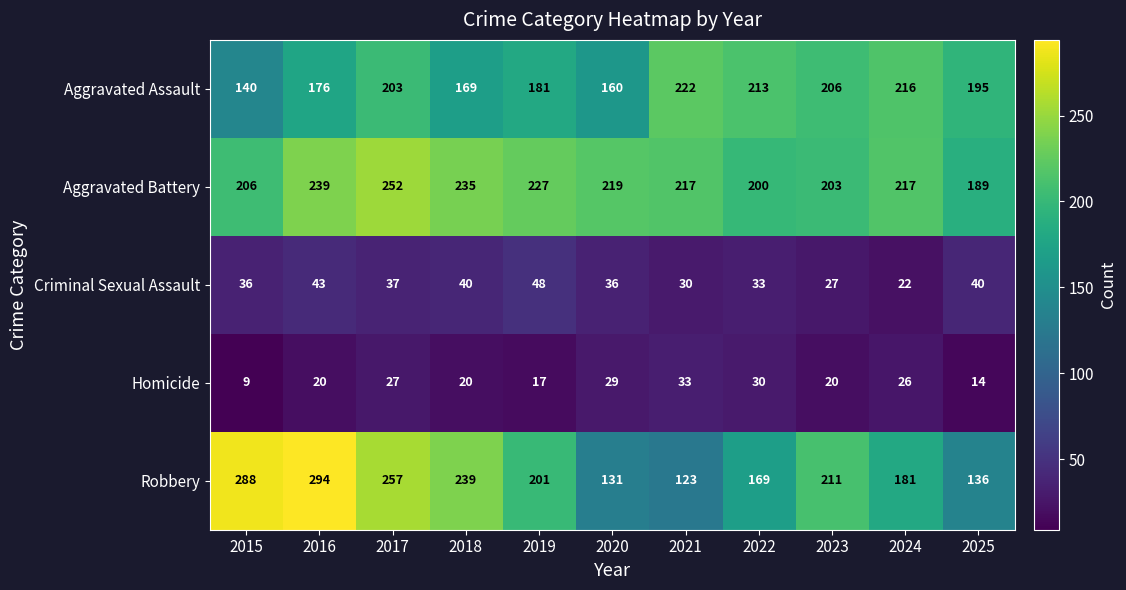

What is the approximate value of Aggravated Battery at 2019?

227